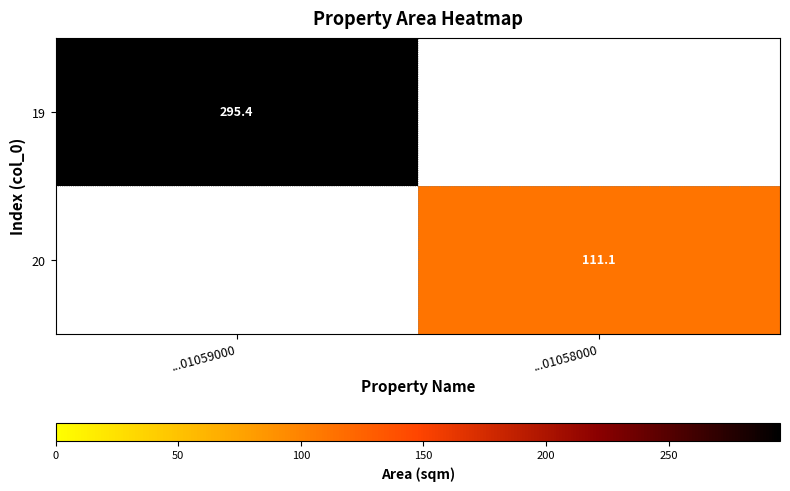

How many distinct data groups are displayed?

2